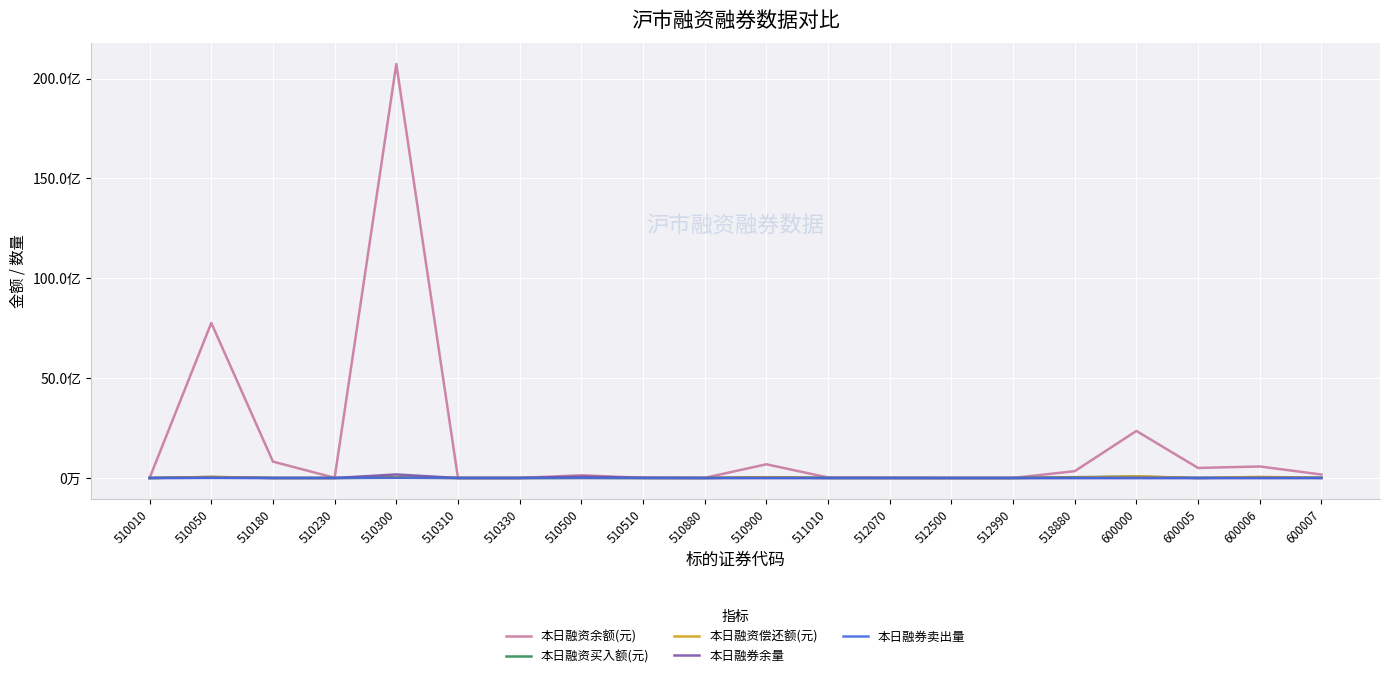

List the series in order of their peak value, highest first.

本日融资余额(元), 本日融券余量, 本日融资偿还额(元), 本日融资买入额(元), 本日融券卖出量